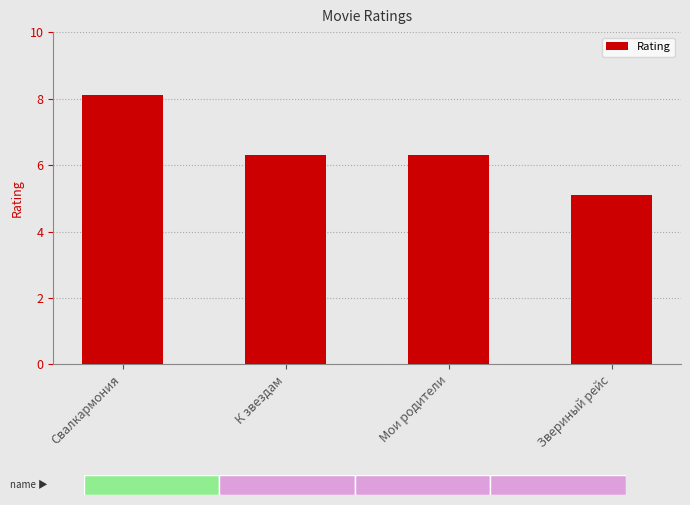

Where does the data first go above 6?

Свалкармония